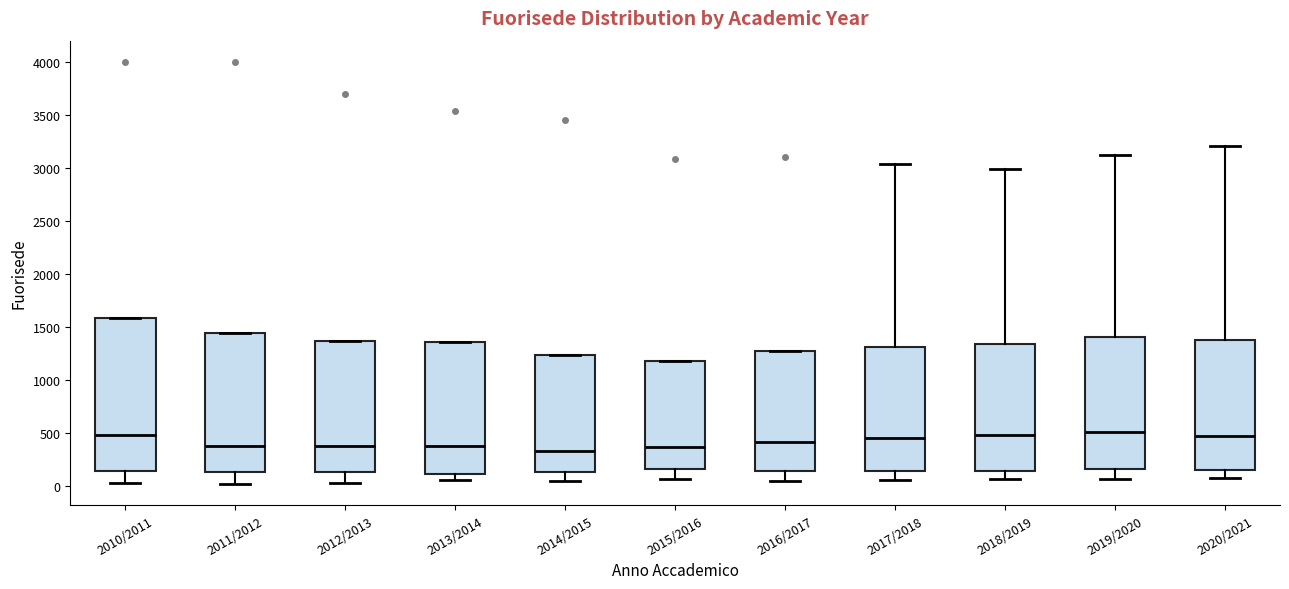

Where is the lower edge of the box for 2018/2019 on the y-axis? The values are not printed on the chart, so give them approximately, as read against the axis.

150